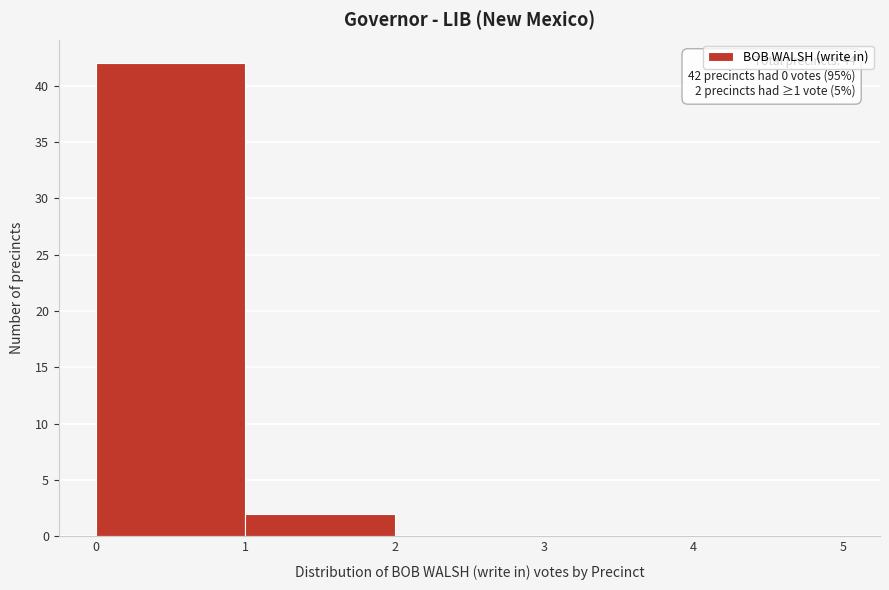

Over which range of the x-axis is the bar tallest?

0 to 1